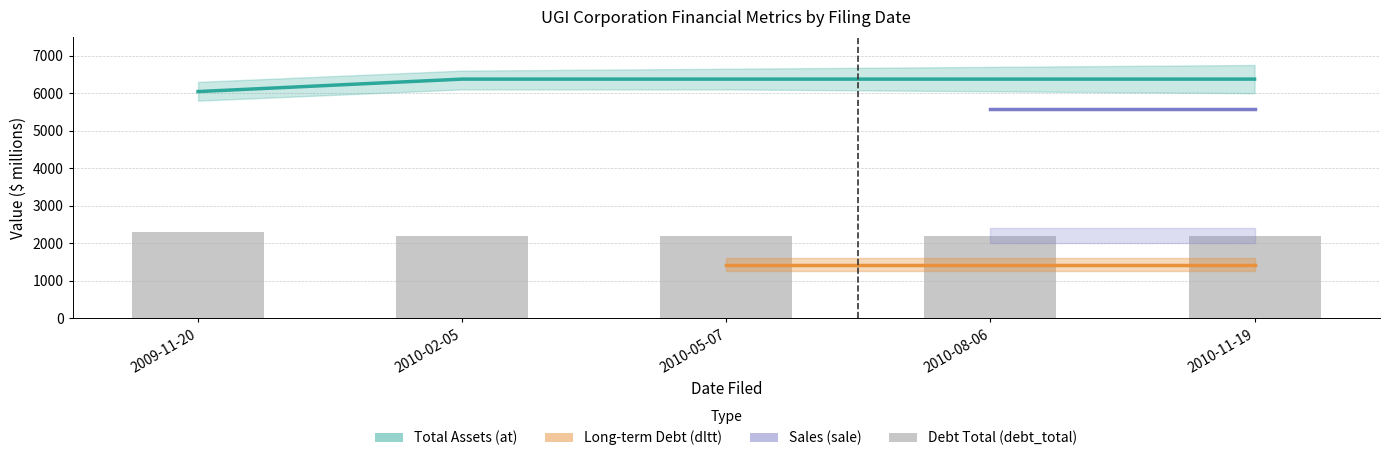

Is it true that dlc equals 451.7 at 2009-11-20?

False